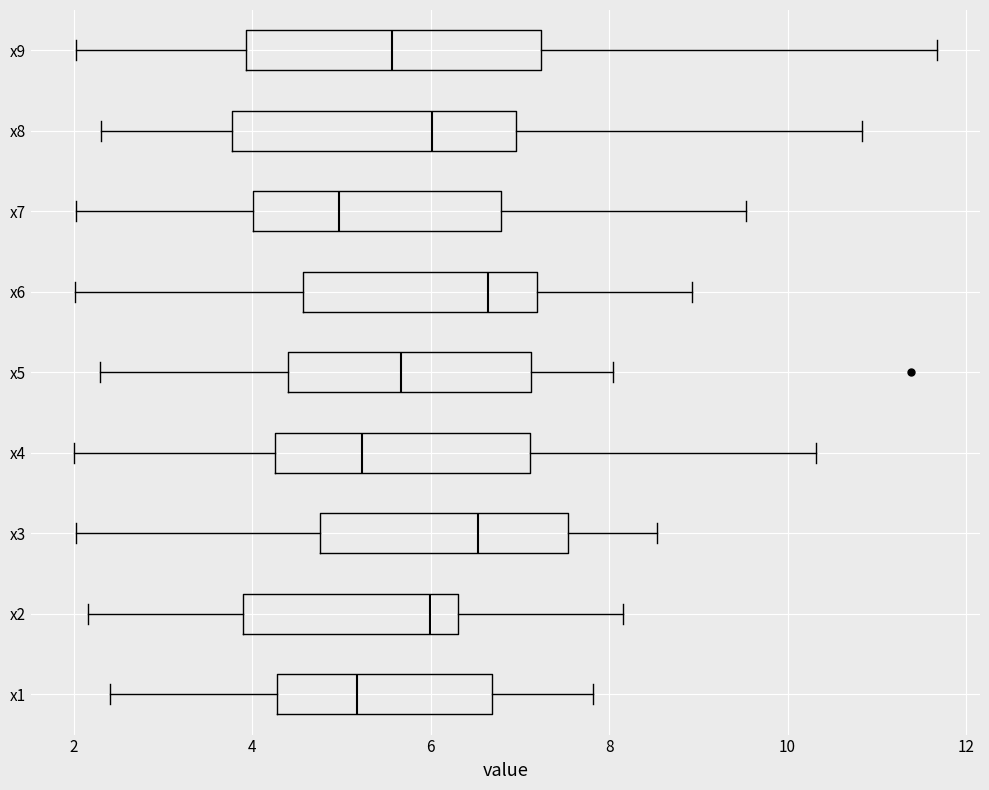

Which box has the furthest to the left median line?

x7